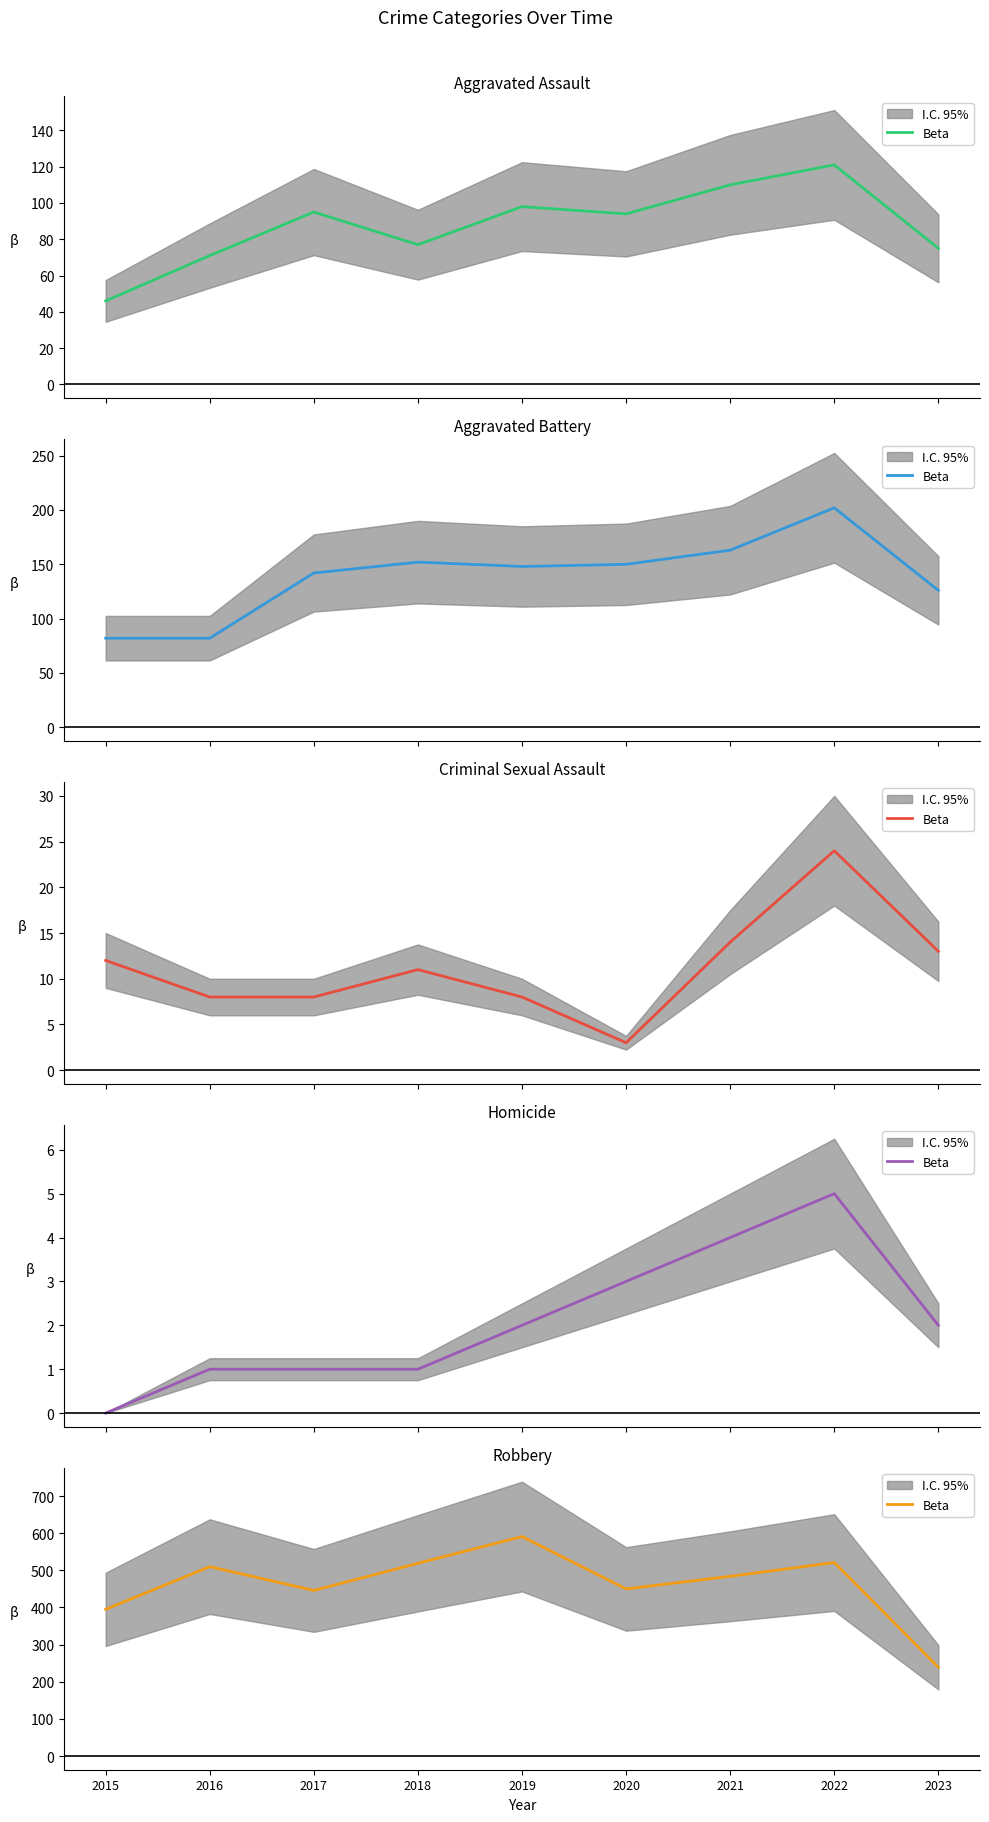

Which category has the highest value across all series?

2019